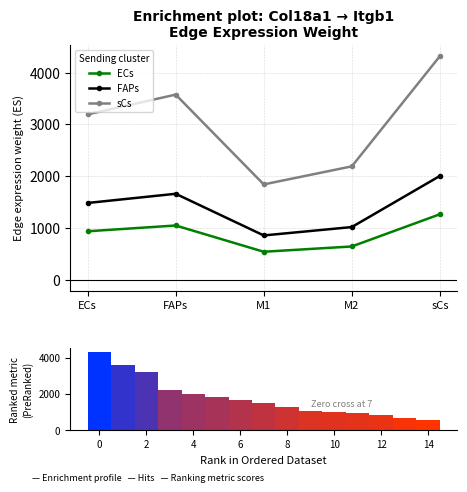

Which series has the largest total across all categories?

sCs